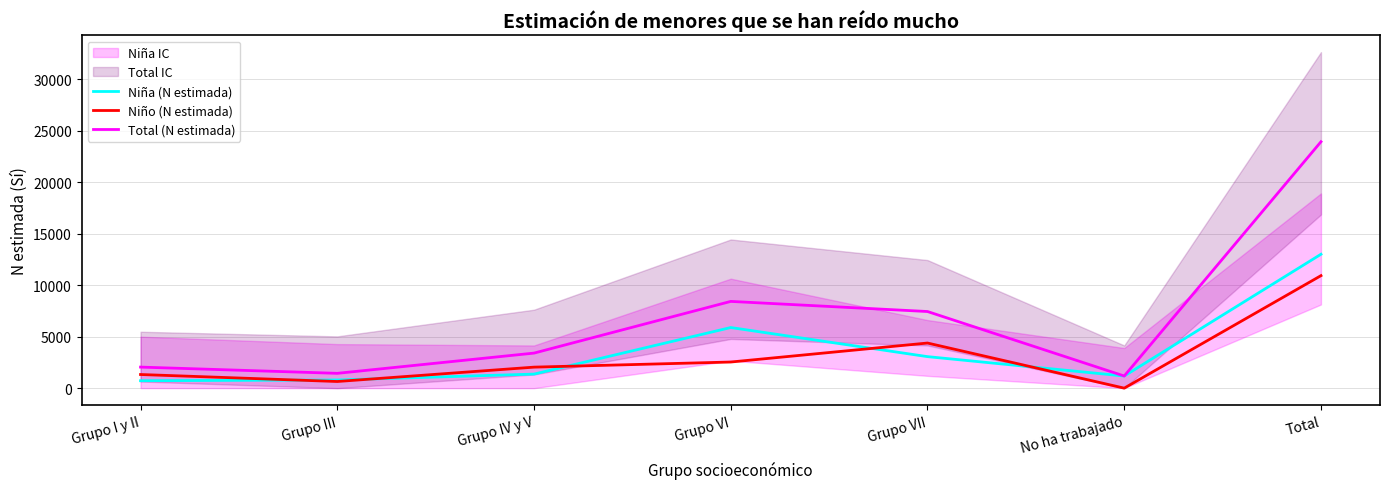

Is it true that Niño (N estimada) equals 15592 at Total?

False